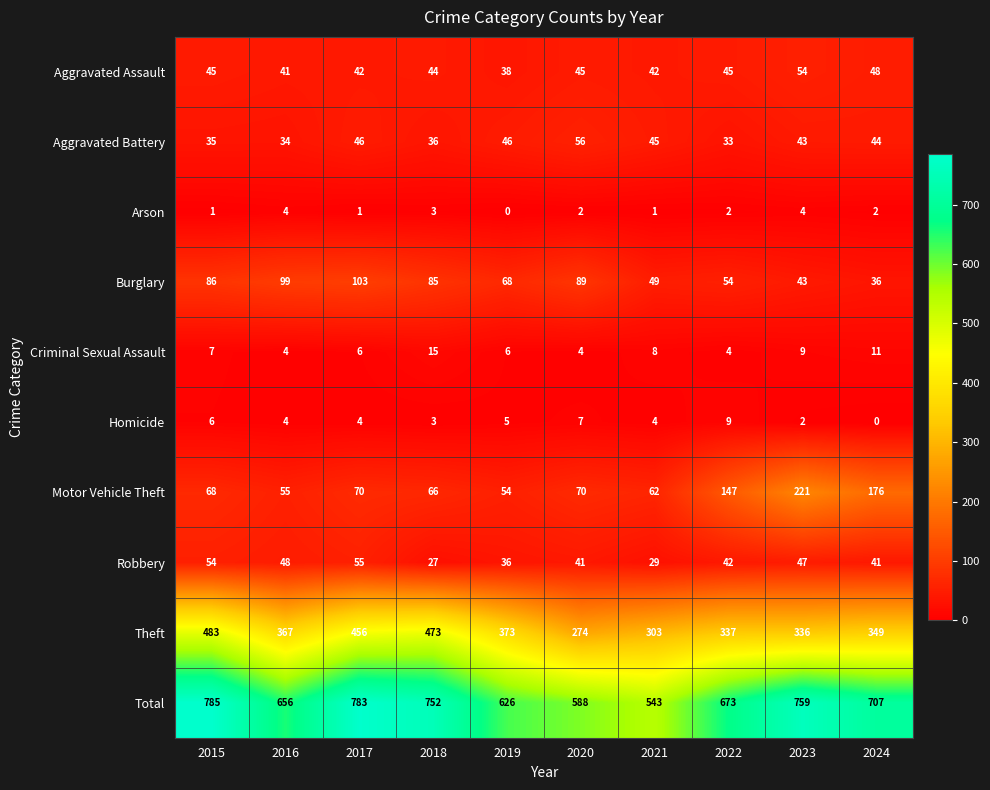

Is it true that Burglary equals 85 at 2018?

True